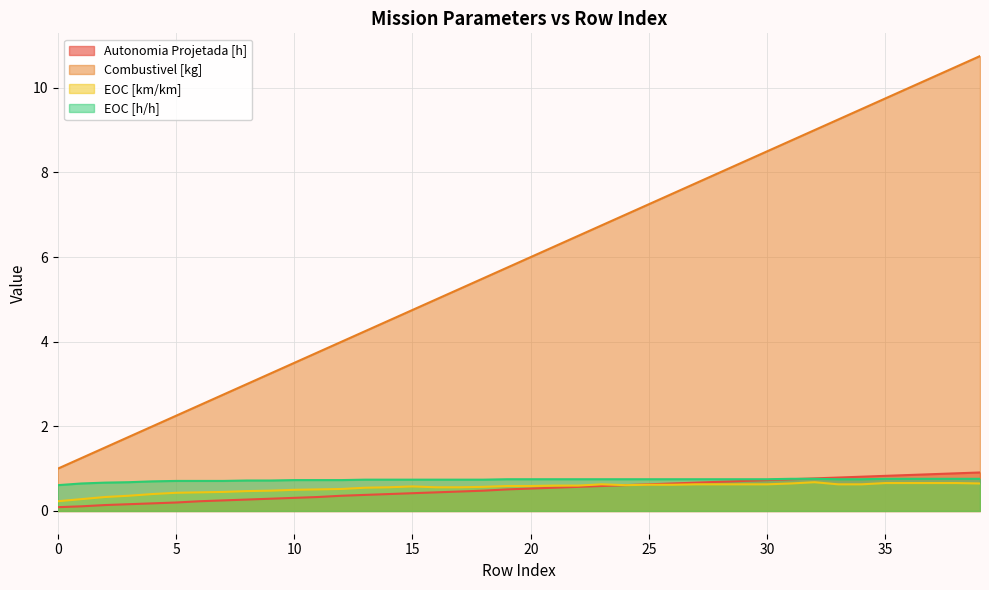

Which series has the largest range (max minus min)?

Combustivel [kg]